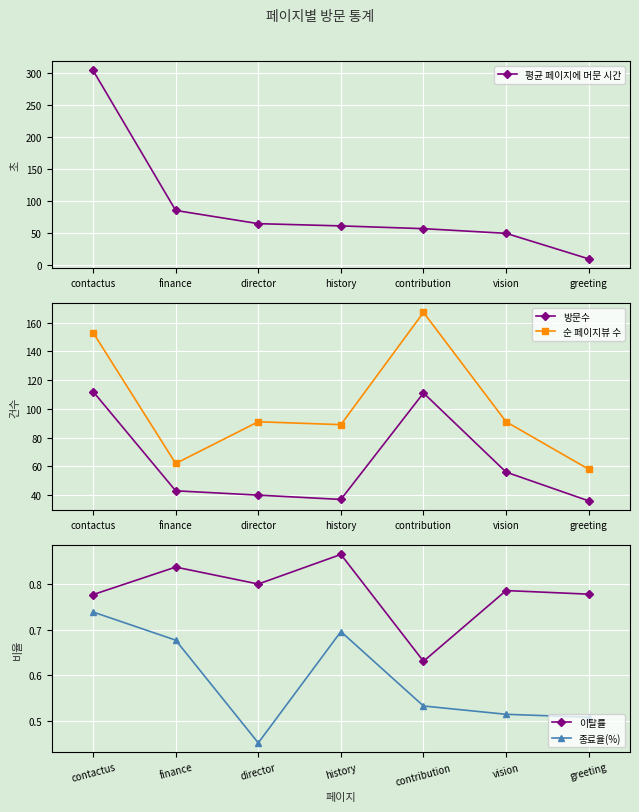

What are all the series names shown in the legend?

평균 페이지에 머문 시간, 방문수, 순 페이지뷰 수, 이탈률, 종료율(%)